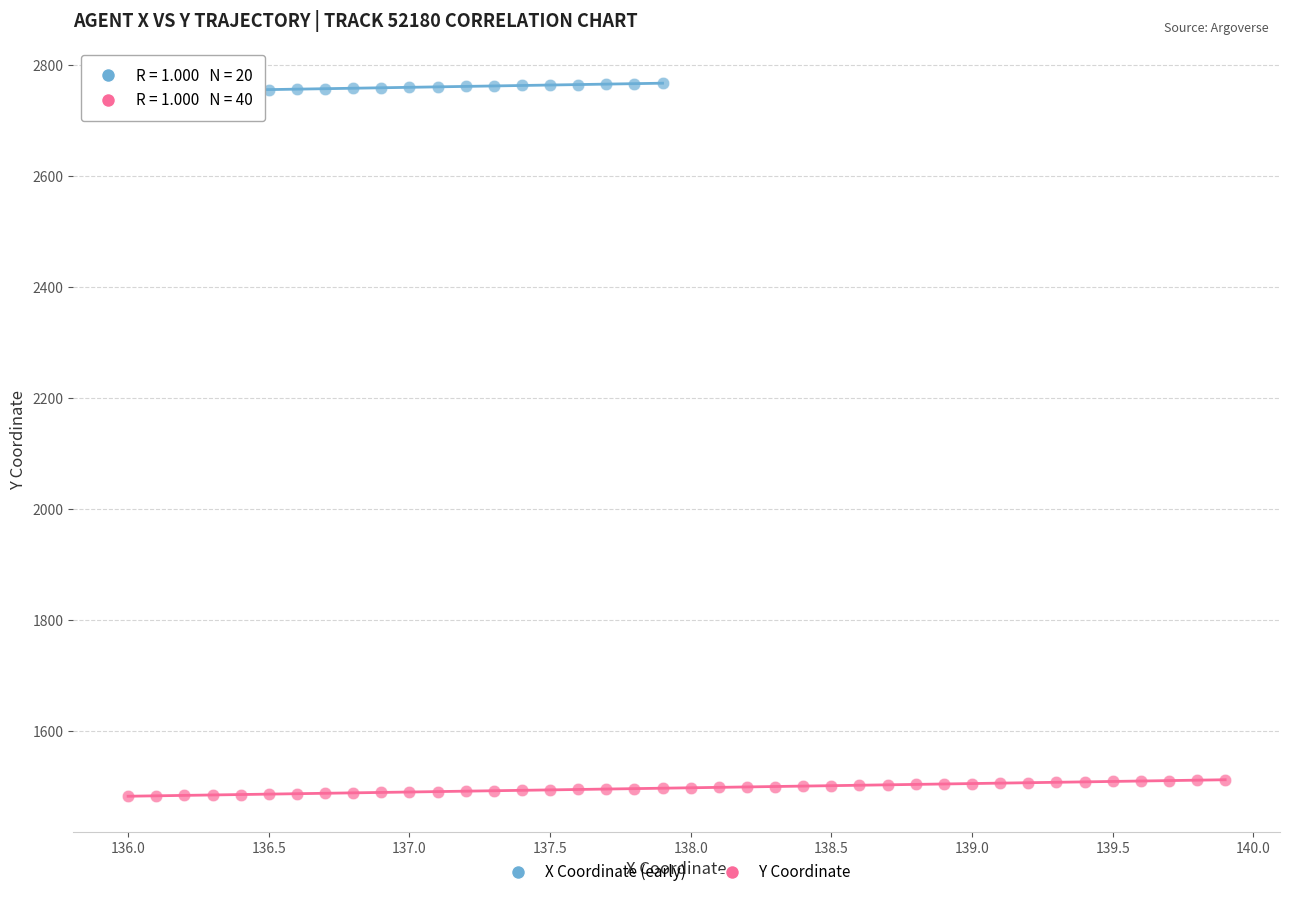

Which series contains the lowest Y value?

Y Coordinate